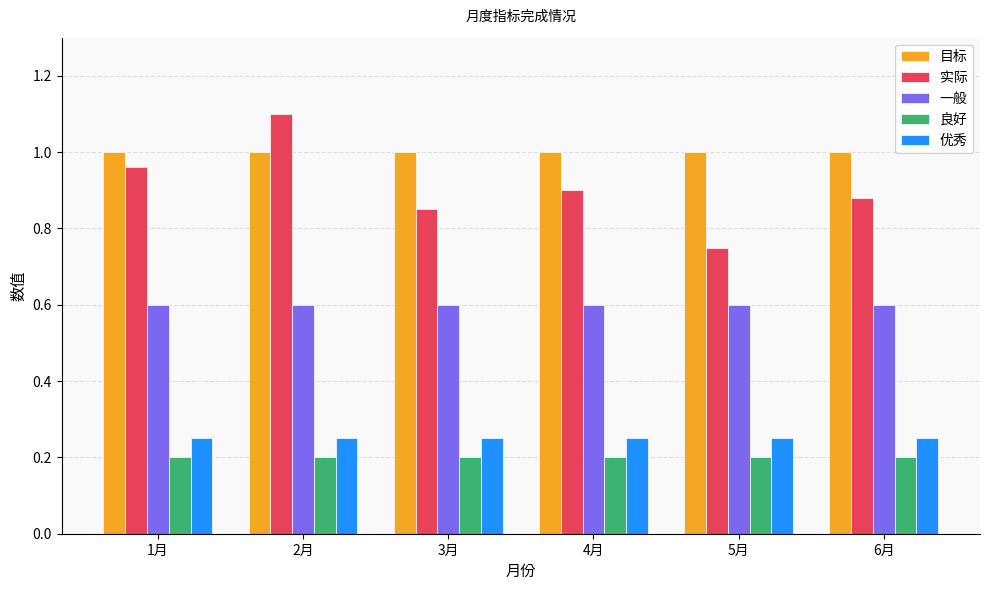

Which series has the widest spread of values?

实际